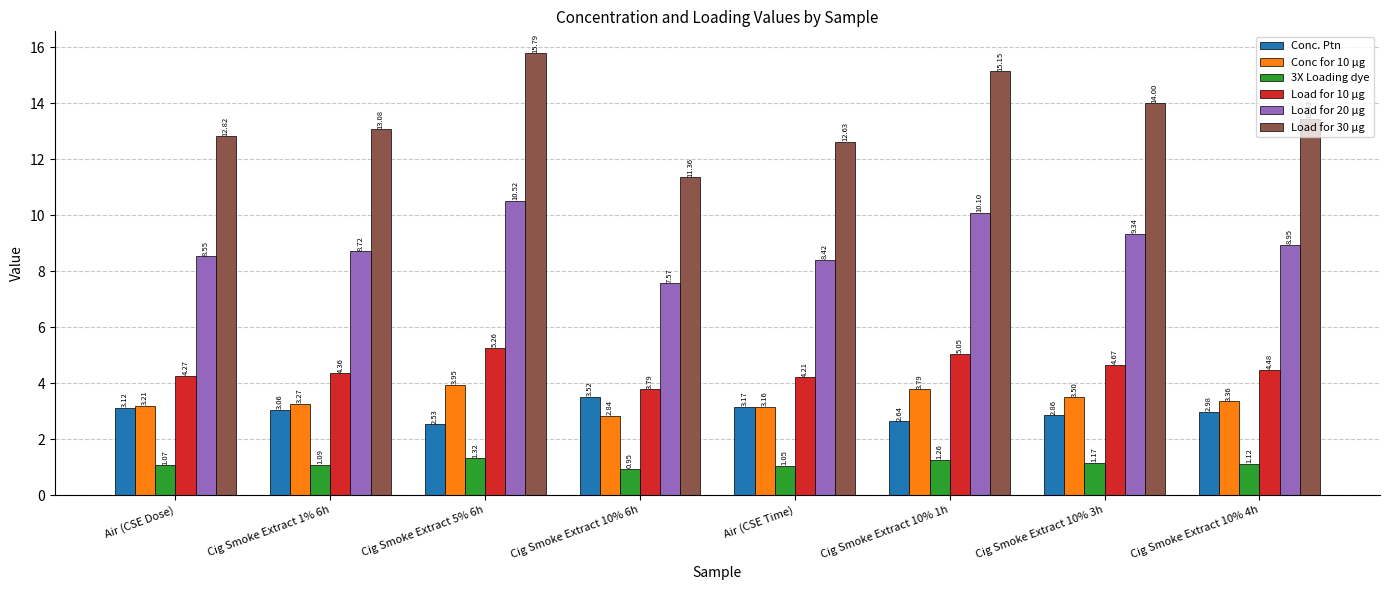

What is the label of the 2nd bar from the left?

Cig Smoke Extract 1% 6h